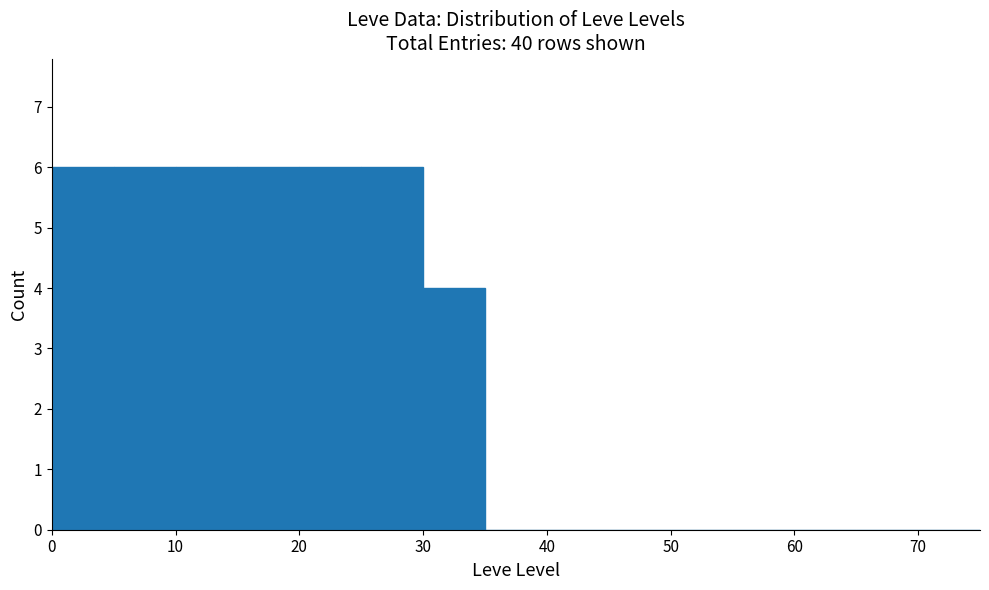

Reading left to right, list every bar in this chart as the range it spans on the x-axis followed by its height. The values are not printed on the chart, so give them approximately, as read against the axis.

0 to 5: 6
5 to 10: 6
10 to 15: 6
15 to 20: 6
20 to 25: 6
25 to 30: 6
30 to 35: 4
35 to 40: 0
40 to 45: 0
45 to 50: 0
50 to 55: 0
55 to 60: 0
60 to 65: 0
65 to 70: 0
70 to 75: 0